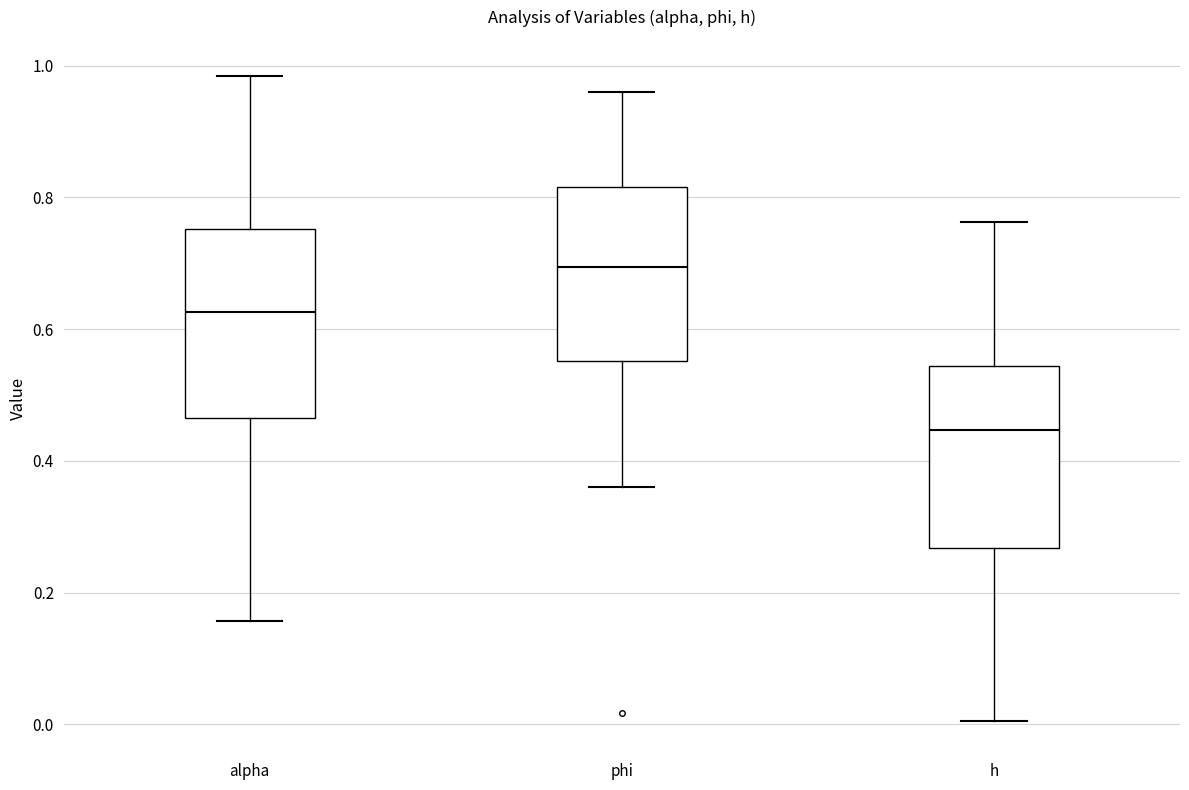

Reading left to right, read every box against the y-axis: the position of its median line, the range the box covers, and the ends of its whiskers. The values are not printed on the chart, so give them approximately, as read against the axis.

alpha: median 0.62, box 0.46 to 0.76, whiskers 0.16 to 0.98
phi: median 0.70, box 0.56 to 0.82, whiskers 0.36 to 0.96
h: median 0.44, box 0.26 to 0.54, whiskers 0.00 to 0.76